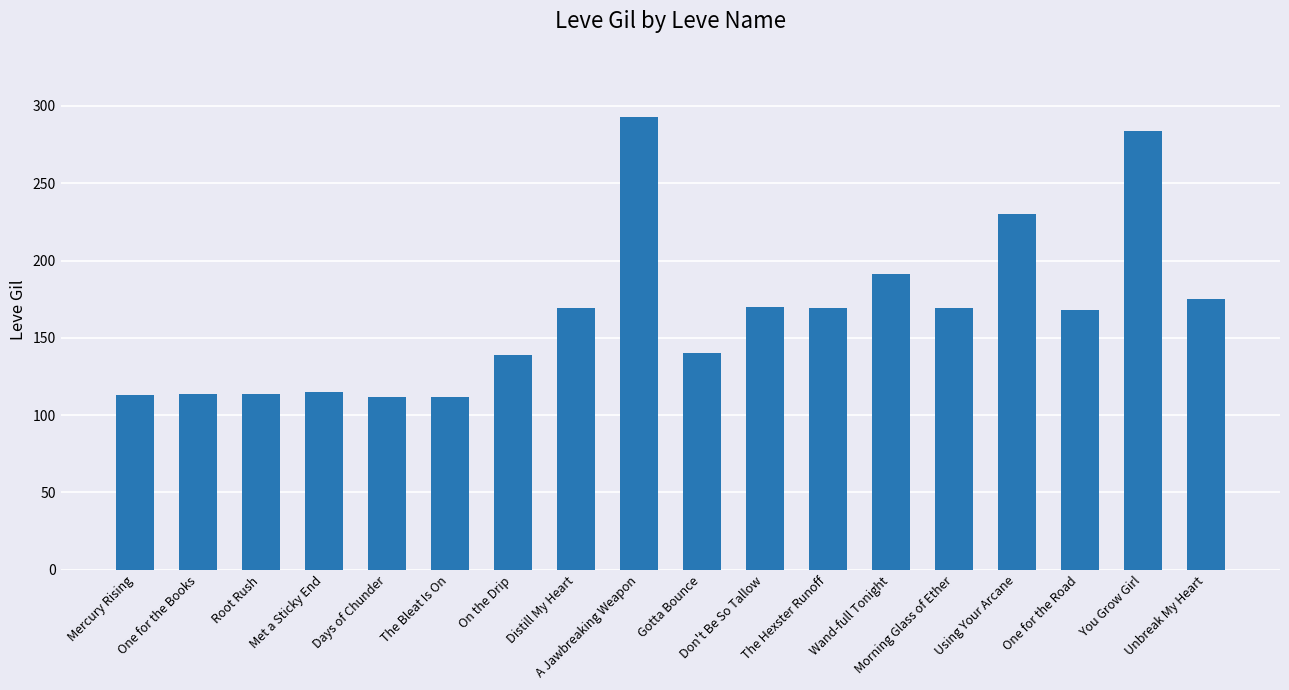

What is the greatest value displayed?

293